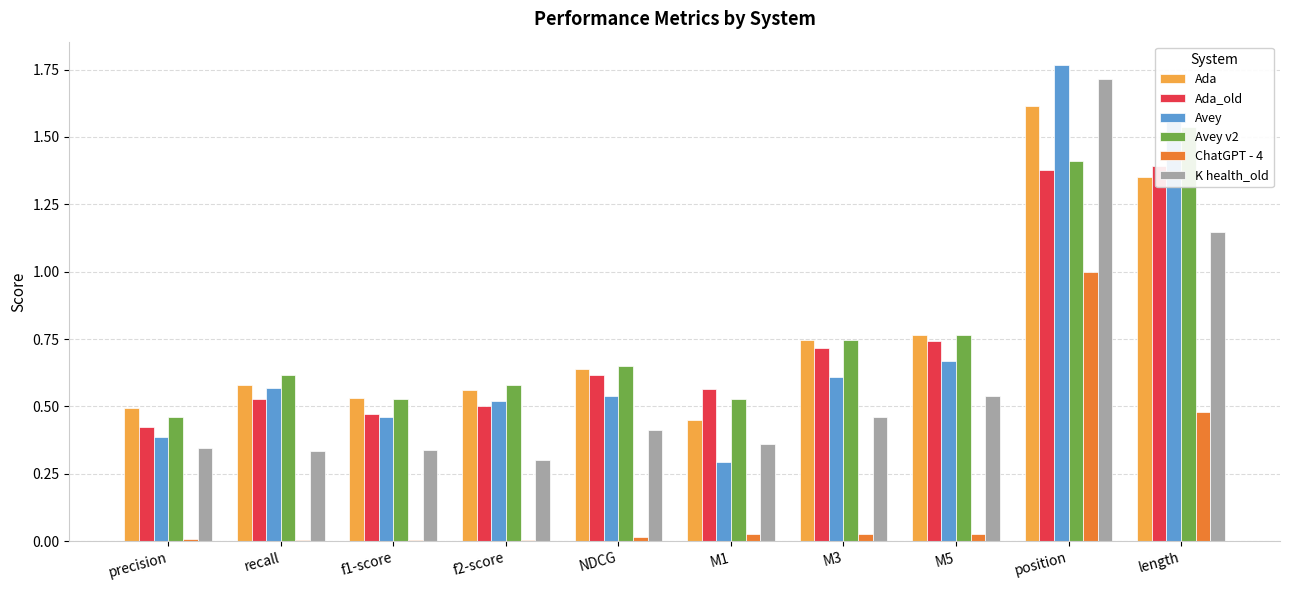

What is the difference between the maximum and minimum values in the K health_old series?

1.4